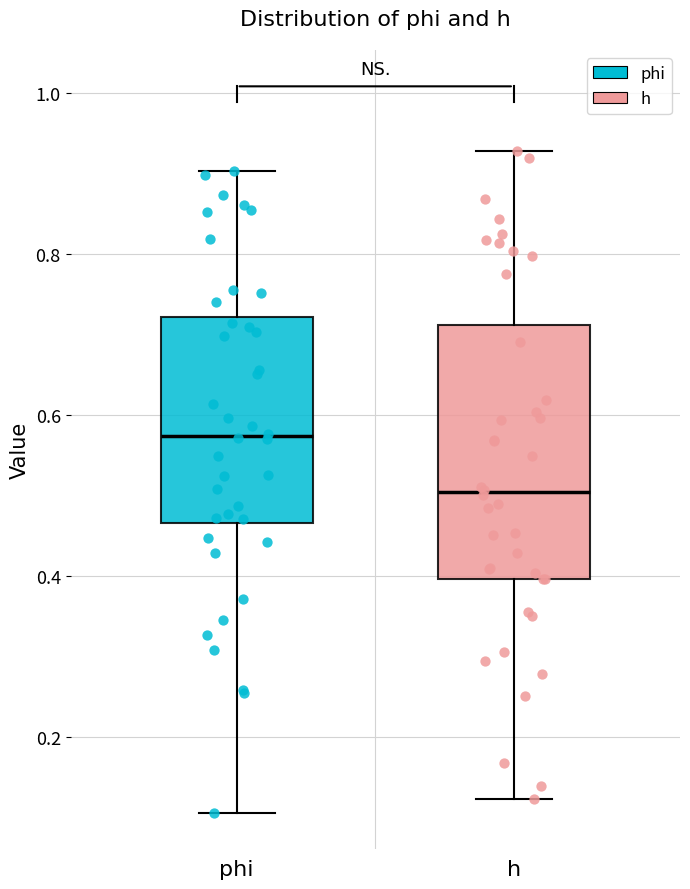

Where does the lower whisker of the box for phi end on the y-axis? The values are not printed on the chart, so give them approximately, as read against the axis.

0.10